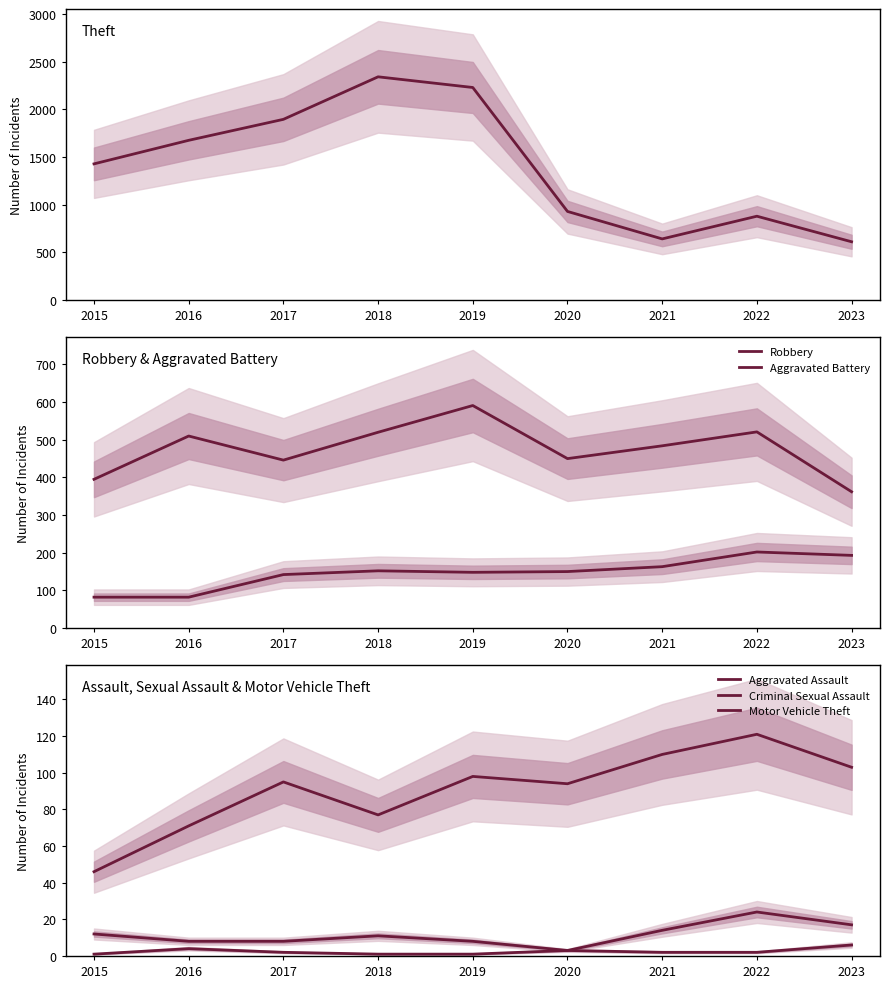

What is the maximum value shown in the chart?

2342